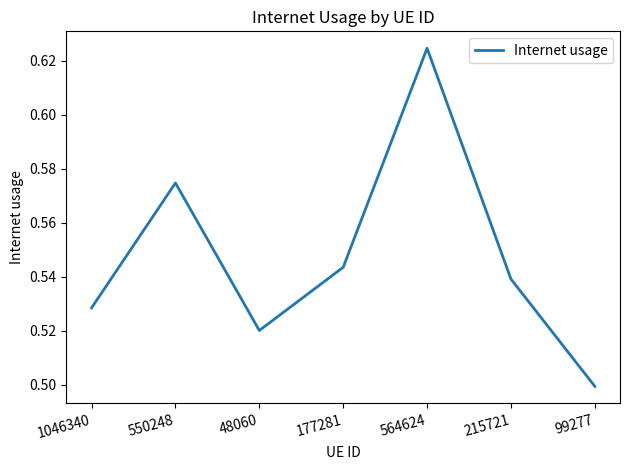

What is the sum of all values?

3.8